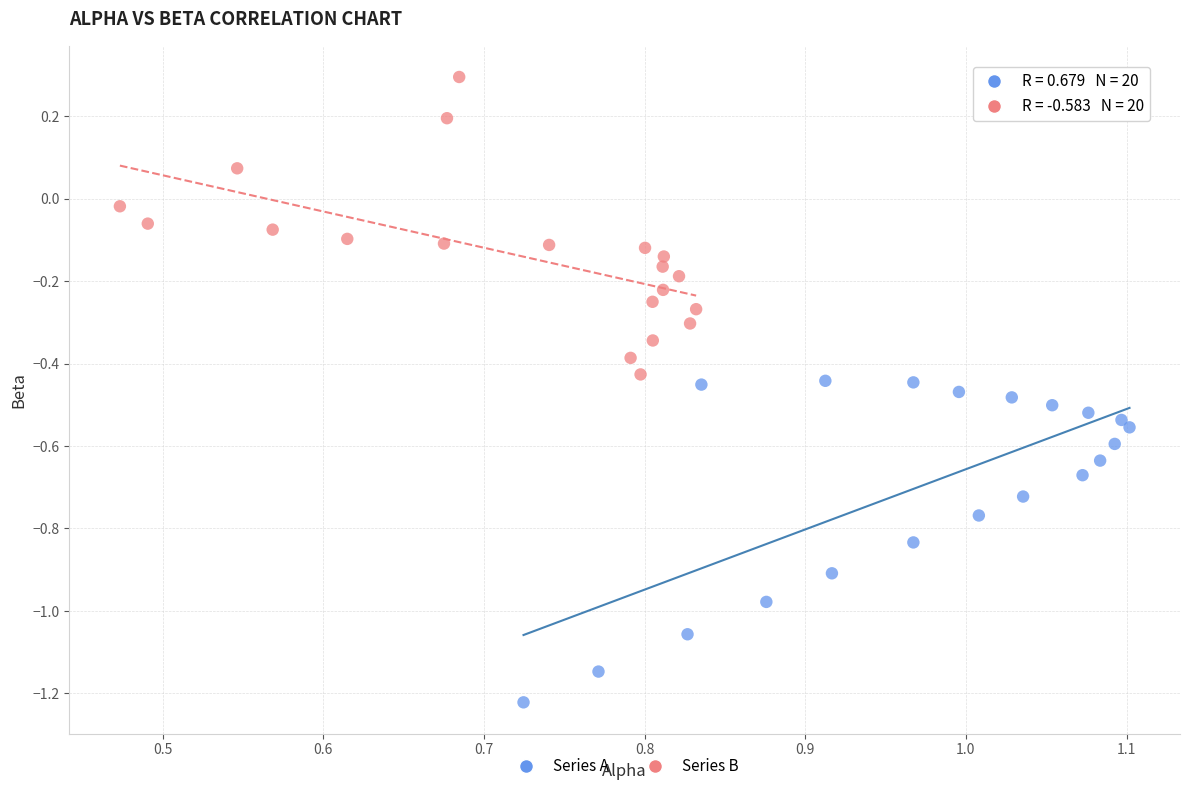

Which series has the widest spread of Y values?

Series A